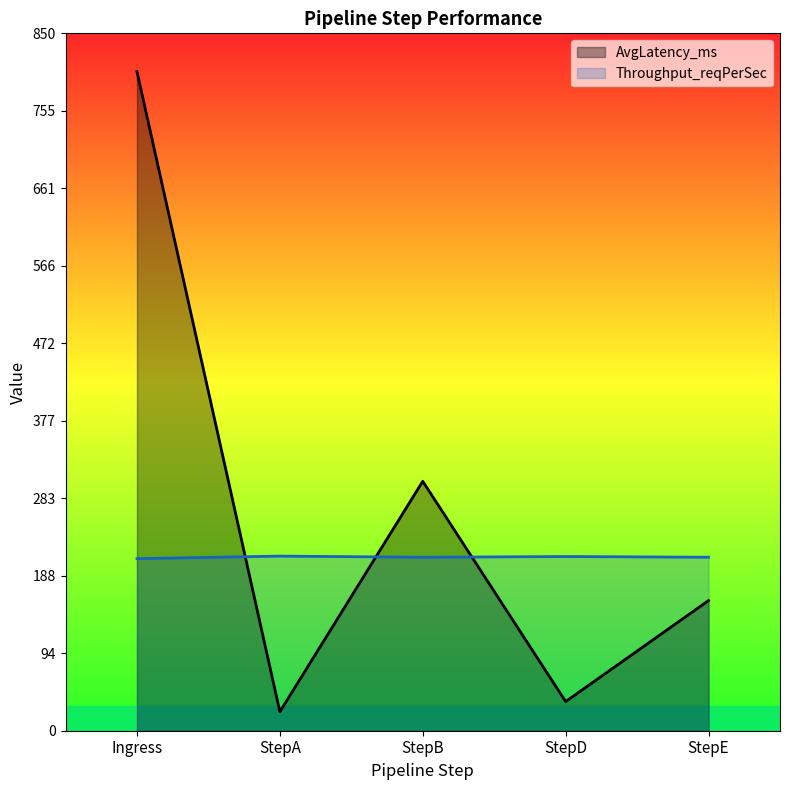

True or false: AvgLatency_ms has a value of 23.1 at StepA.

True